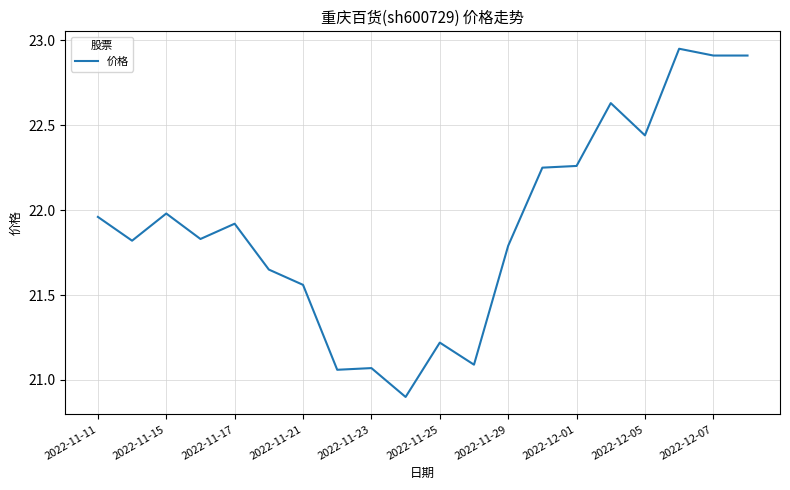

How many lines are shown in the chart?

1